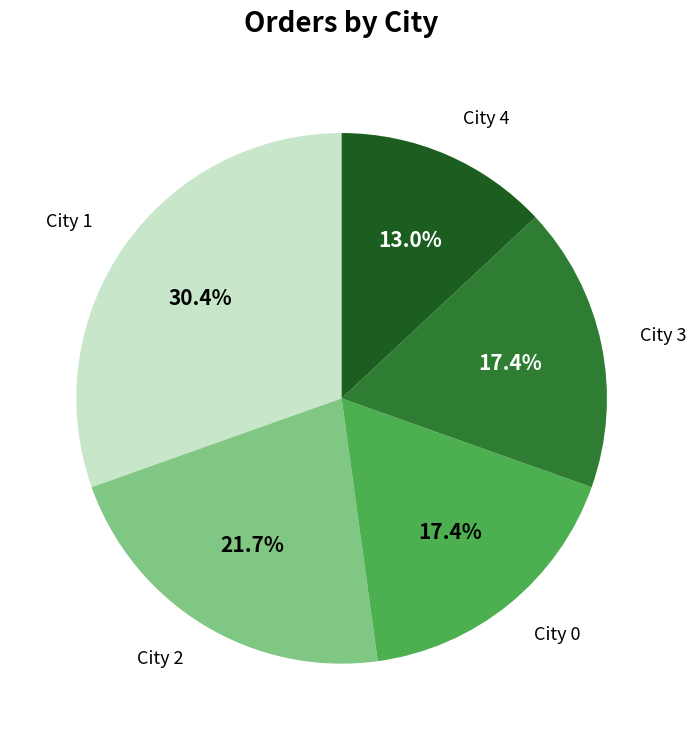

Is there any slice that represents more than half of the pie?

No